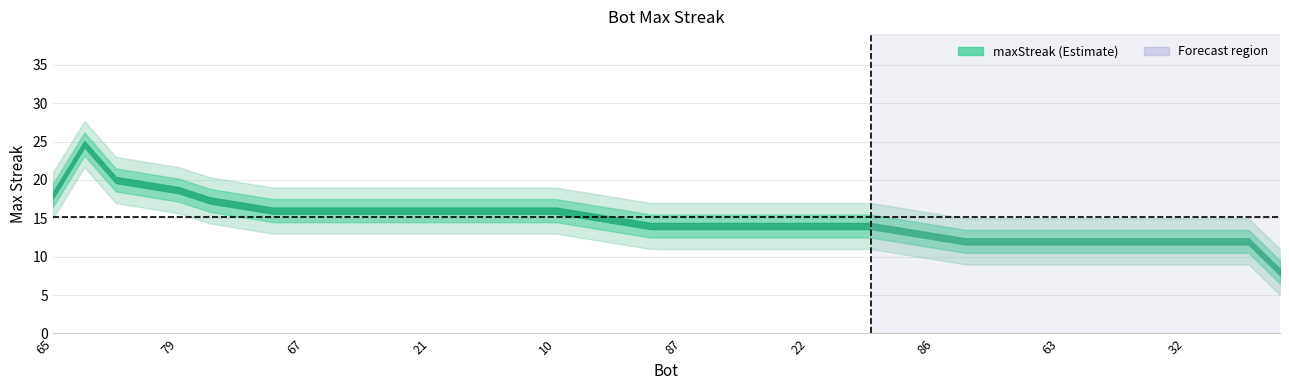

How many values exceed 14?

18